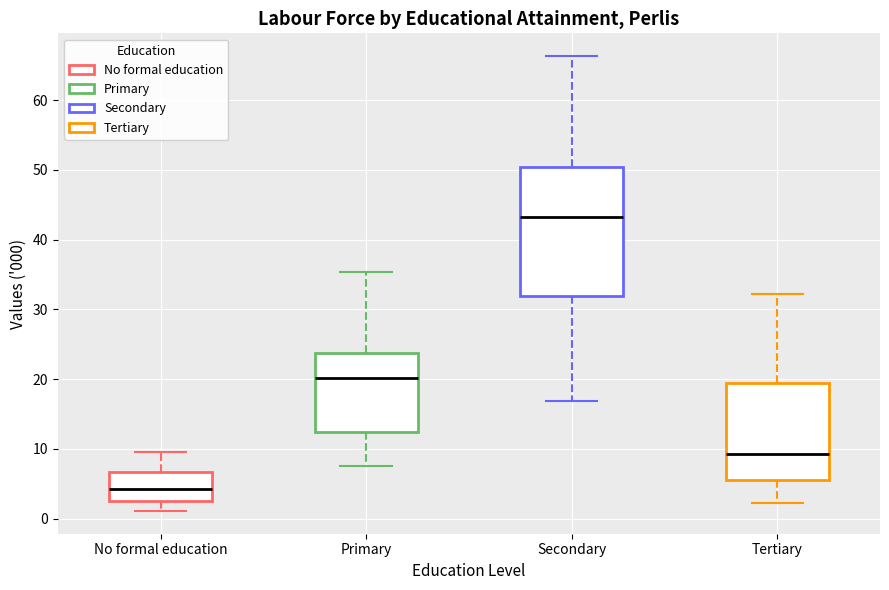

Which box has the lowest median line?

No formal education